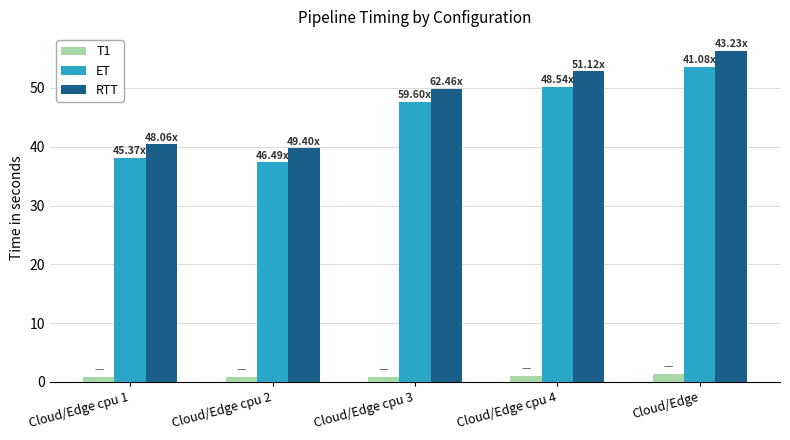

What is the difference between the highest and lowest values at Cloud/Edge?

55.0